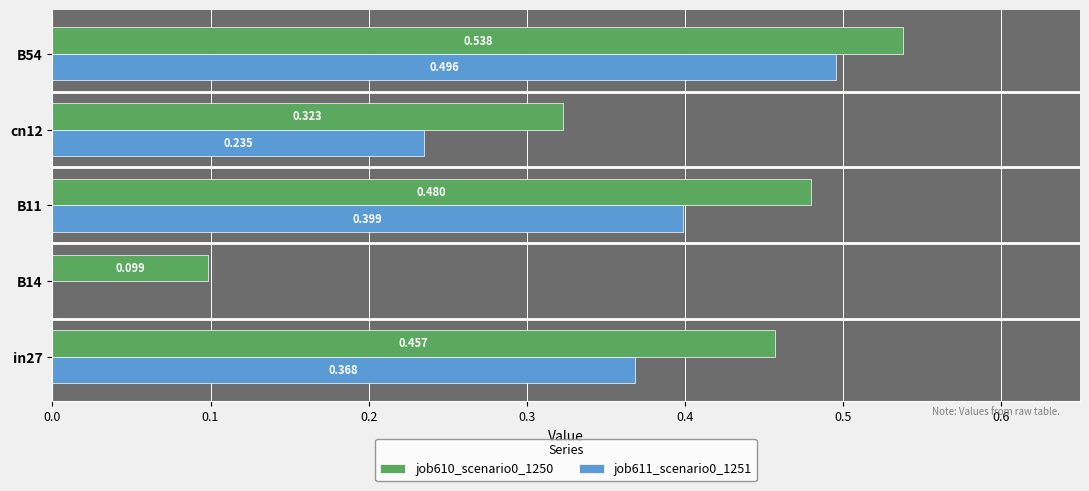

Is the value of job610_scenario0_1250 at B11 greater than the value of job611_scenario0_1251 at in27?

Yes